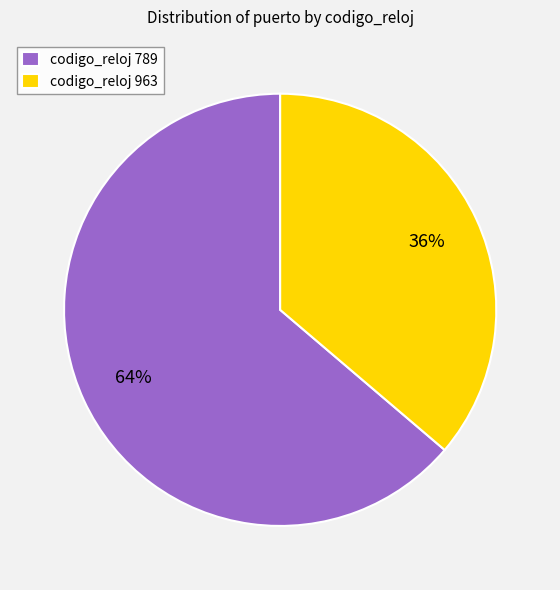

To the nearest percent, what portion does codigo_reloj 789 represent?

64%